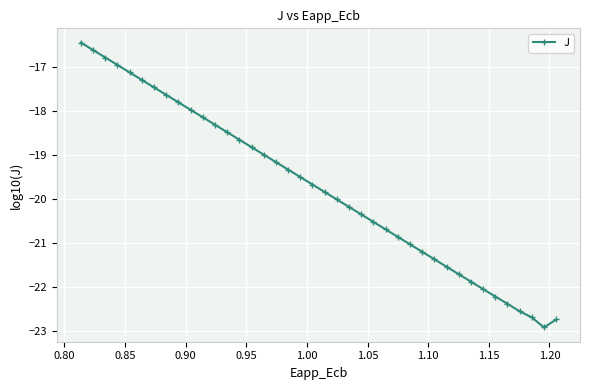

What is the average value?

-19.7